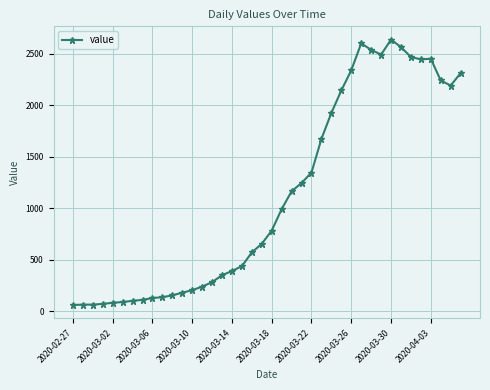

What is the average value?

1124